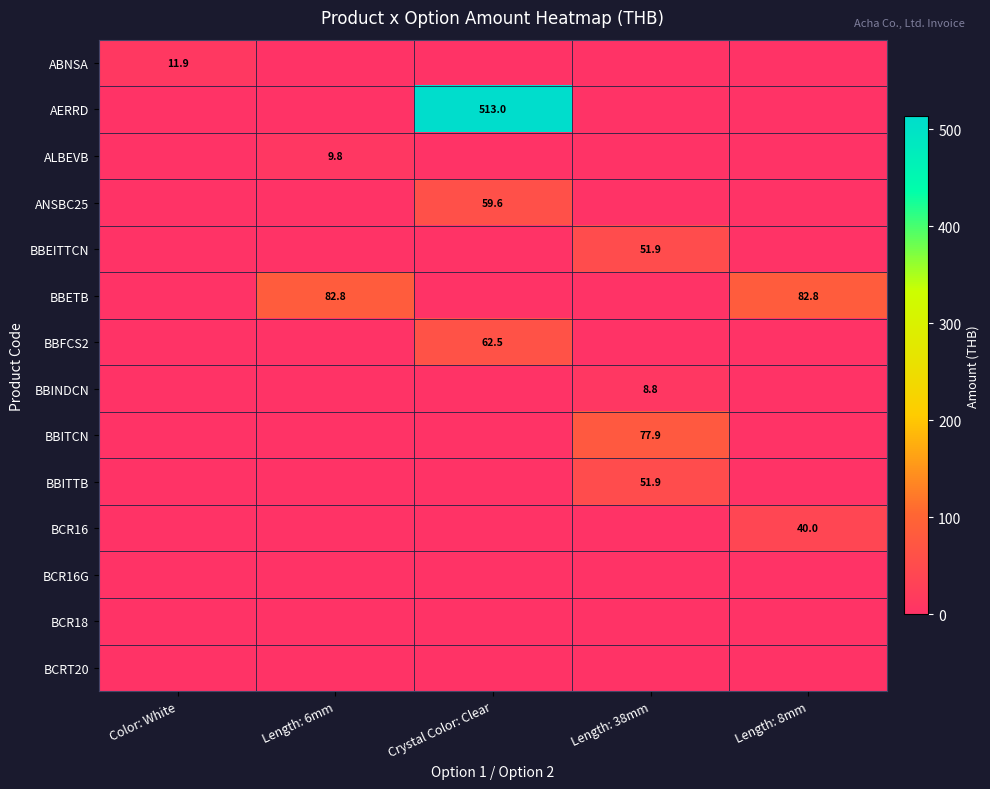

What is the total value across all series at Length: 38mm?

190.6